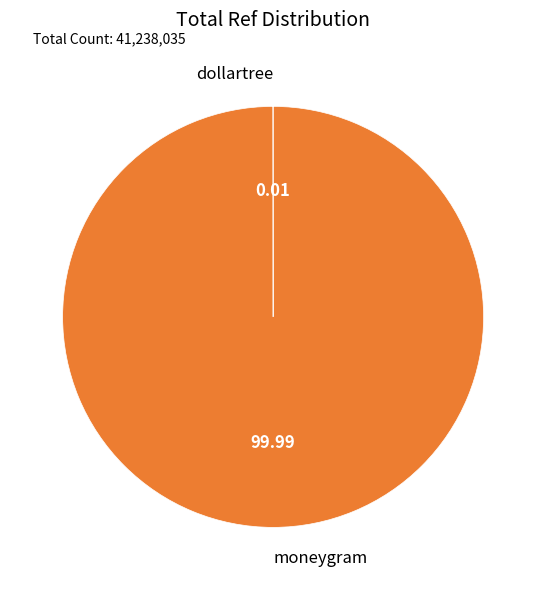

Does any single category account for the majority?

Yes